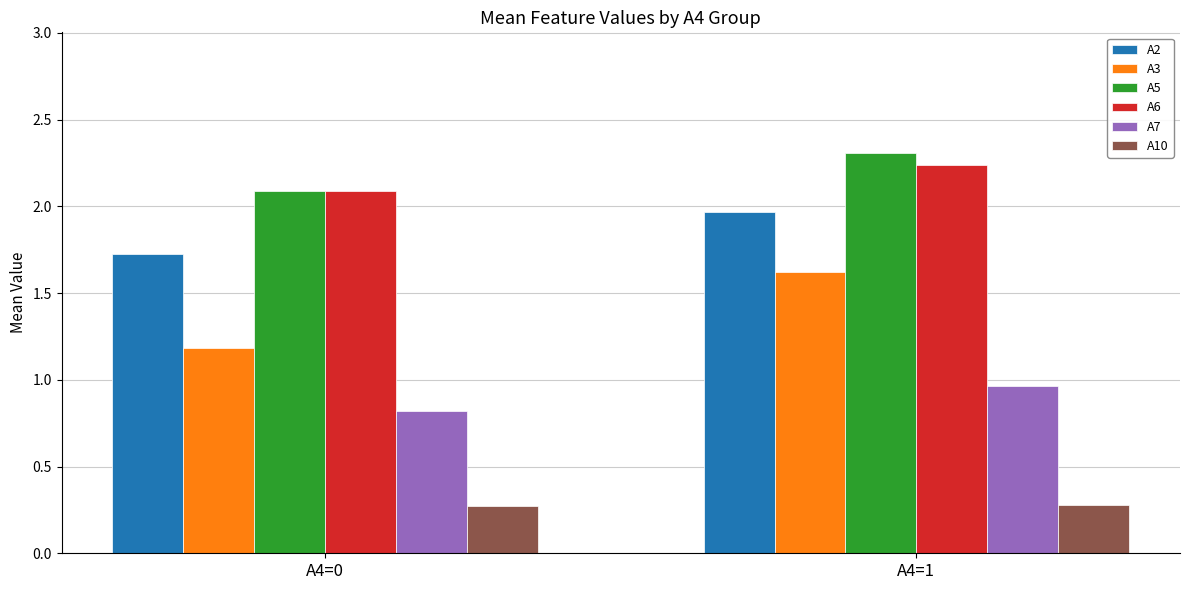

What is the maximum value for A3?

1.6